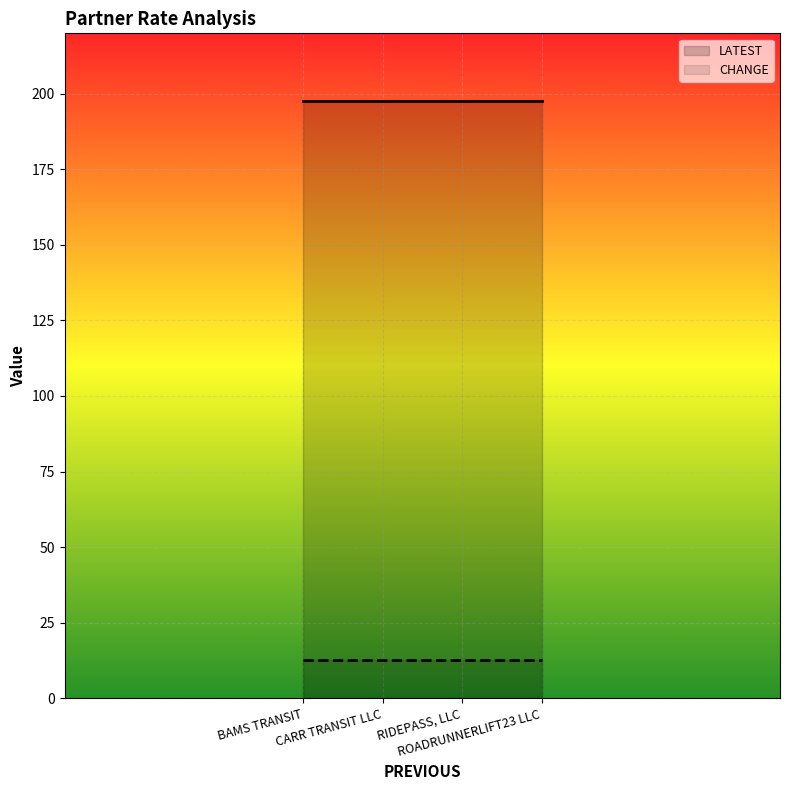

What is the label of the 2nd point from the left?

CARR TRANSIT LLC